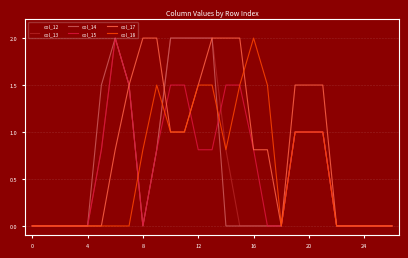

What is the greatest value displayed?

2.0